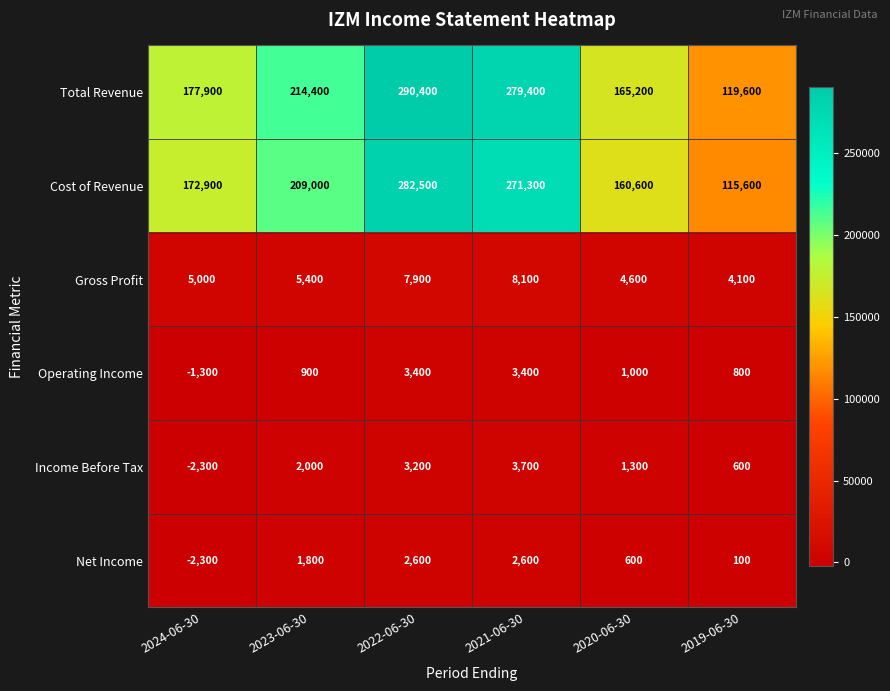

List the series in order of their peak value, lowest first.

Net Income, Operating Income, Income Before Tax, Gross Profit, Cost of Revenue, Total Revenue